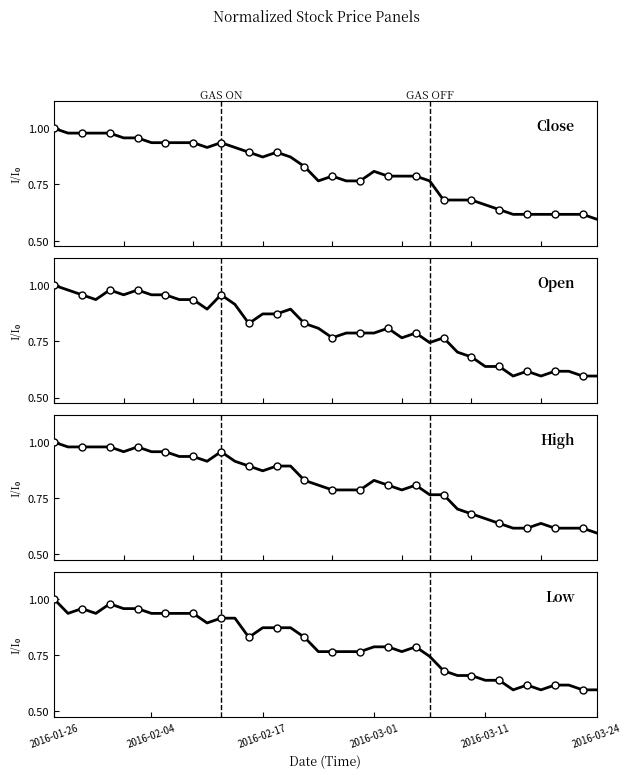

List the labels in order of Open value, largest first.

2016-01-26, 2016-01-27, 2016-02-01, 2016-02-03, 2016-01-28, 2016-02-02, 2016-02-04, 2016-02-05, 2016-02-12, 2016-01-29, 2016-02-08, 2016-02-09, 2016-02-15, 2016-02-11, 2016-02-19, 2016-02-17, 2016-02-18, 2016-02-16, 2016-02-23, 2016-02-24, 2016-03-02, 2016-02-26, 2016-02-29, 2016-03-01, 2016-03-04, 2016-02-25, 2016-03-03, 2016-03-08, 2016-03-07, 2016-03-09, 2016-03-10, 2016-03-11, 2016-03-14, 2016-03-16, 2016-03-21, 2016-03-22, 2016-03-15, 2016-03-17, 2016-03-23, 2016-03-24